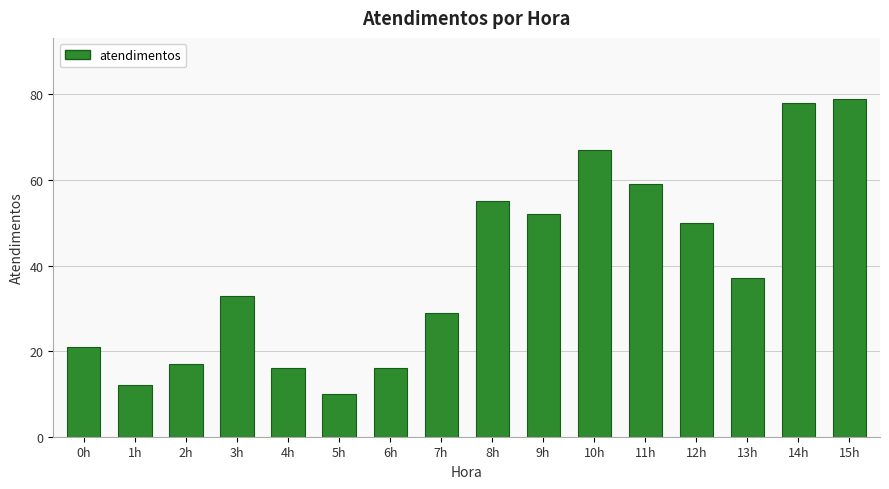

How many bars are there in total?

16